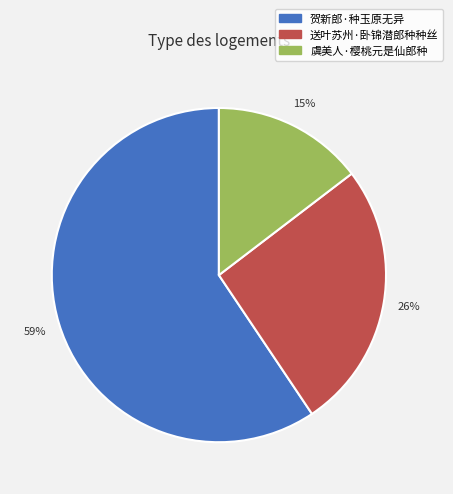

Approximately how many times larger is the value at 虞美人·樱桃元是仙郎种 compared to 送叶苏州·卧锦潜郎种种丝?

0.6